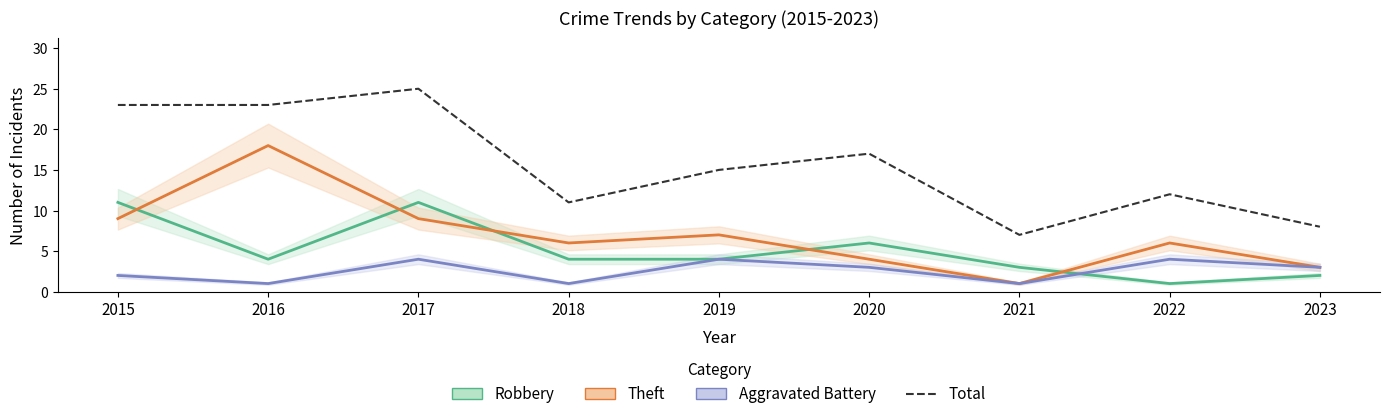

The value of Theft at 2018 is 6. True or false?

True